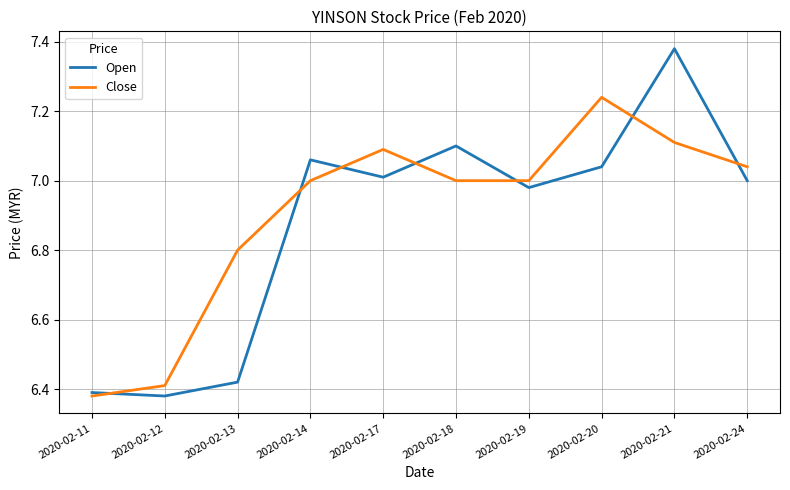

Rank the series by their maximum value, from highest to lowest.

Open, Close